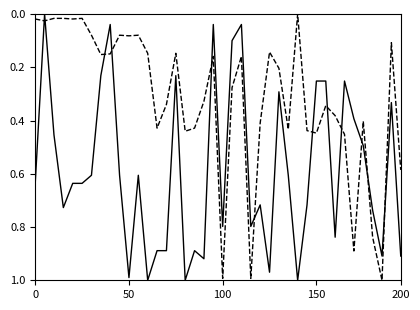

How many lines are shown in the chart?

2